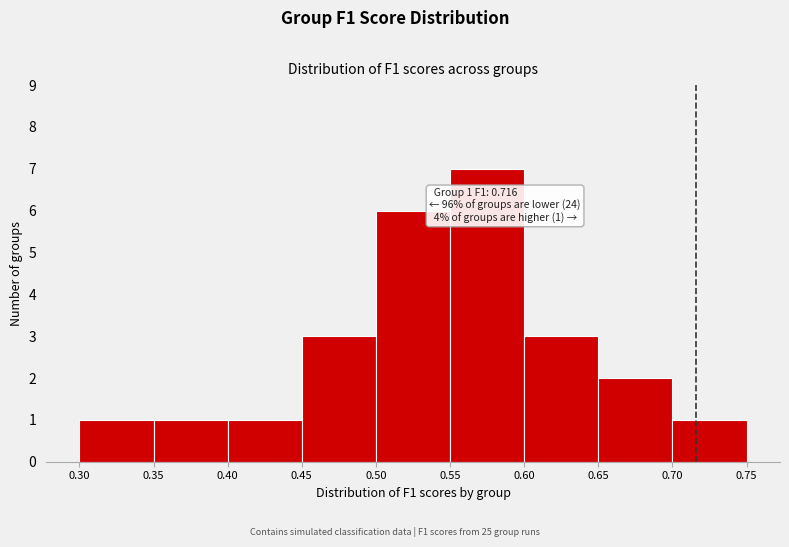

Which range on the x-axis has the tallest bar?

0.55 to 0.60